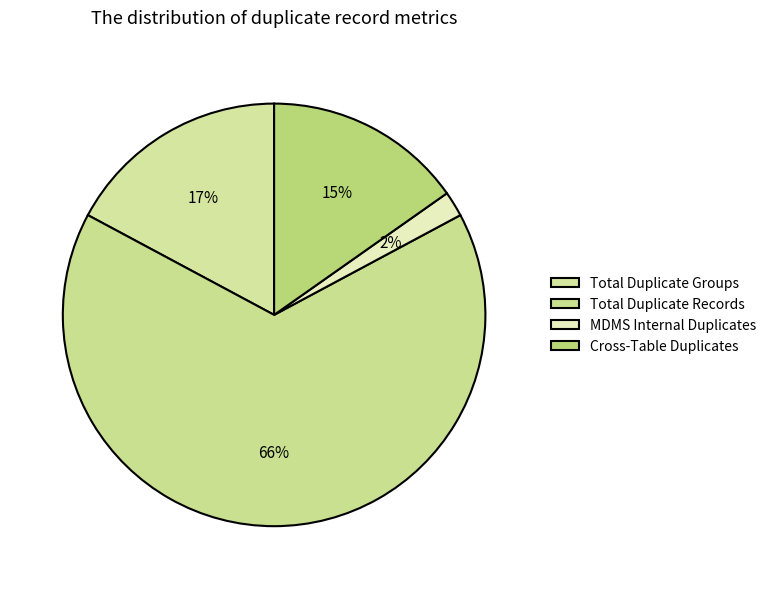

Which slice is the smallest?

MDMS Internal Duplicates